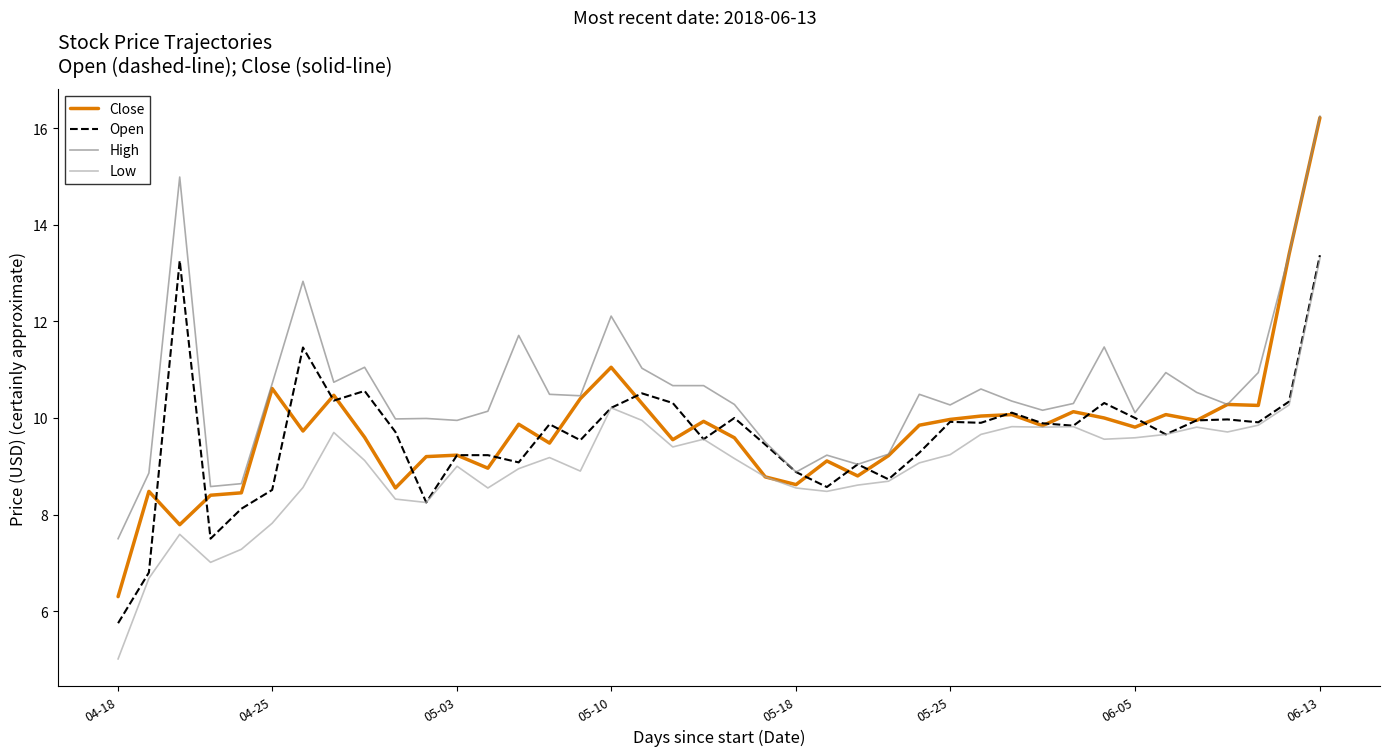

What are all the series names shown in the legend?

Close, Open, High, Low